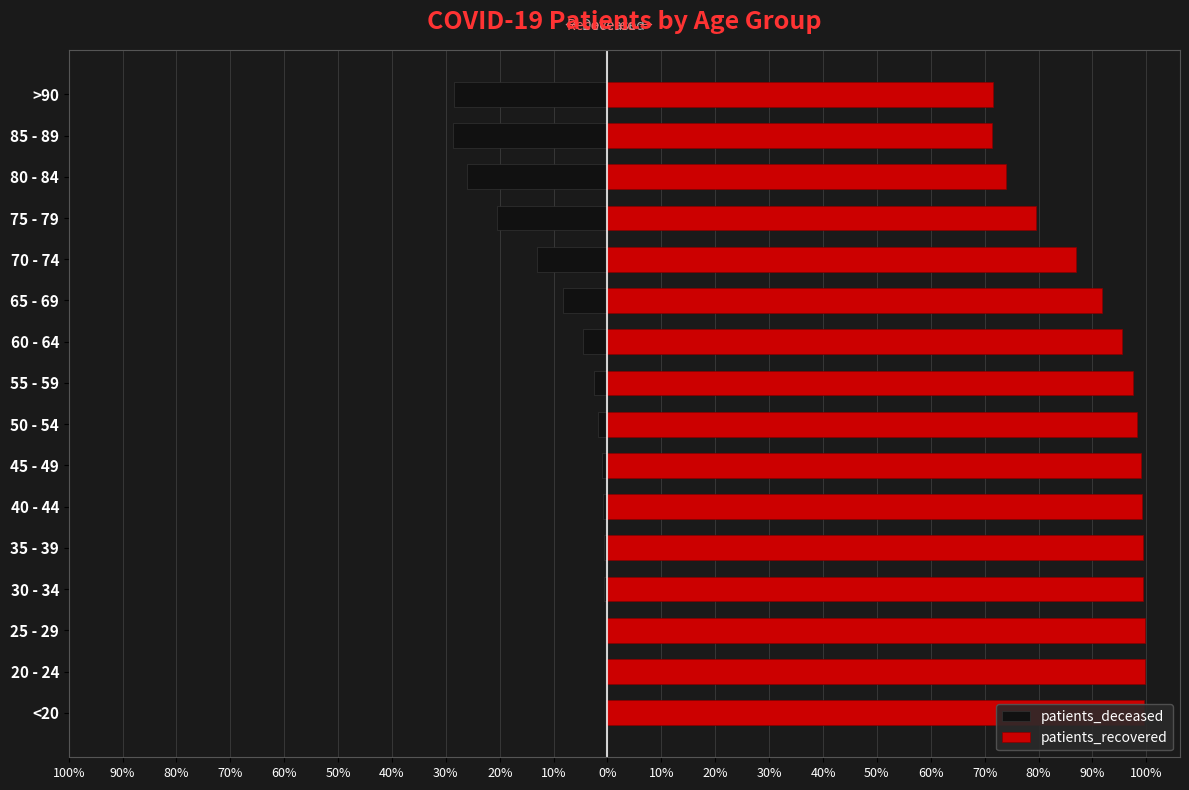

What is the value of the patients_recovered bar at the 5th from the left?

99.4